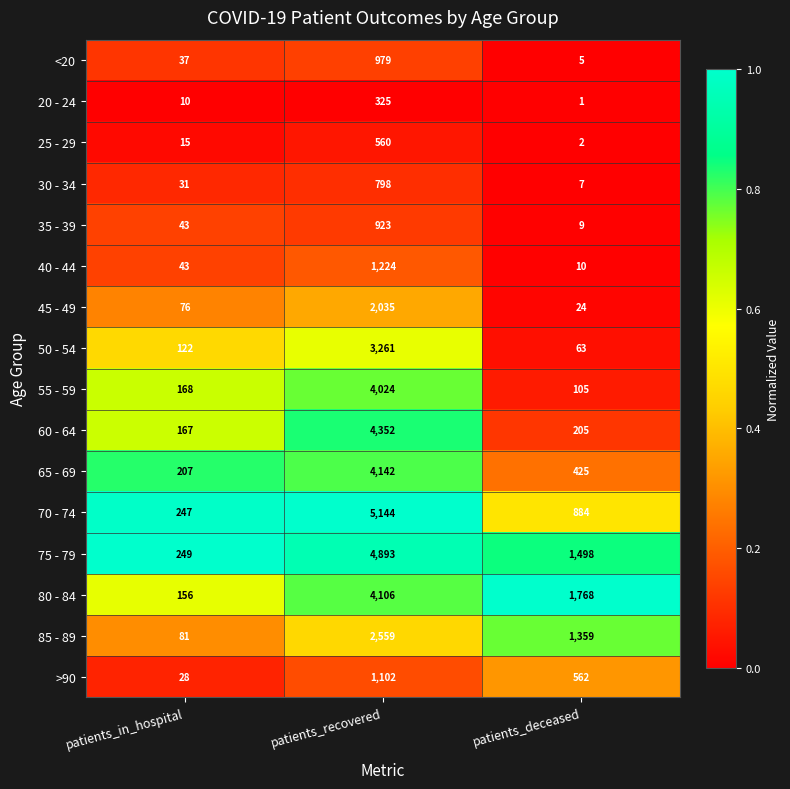

Is it true that 70 - 74 equals 247 at patients_in_hospital?

True